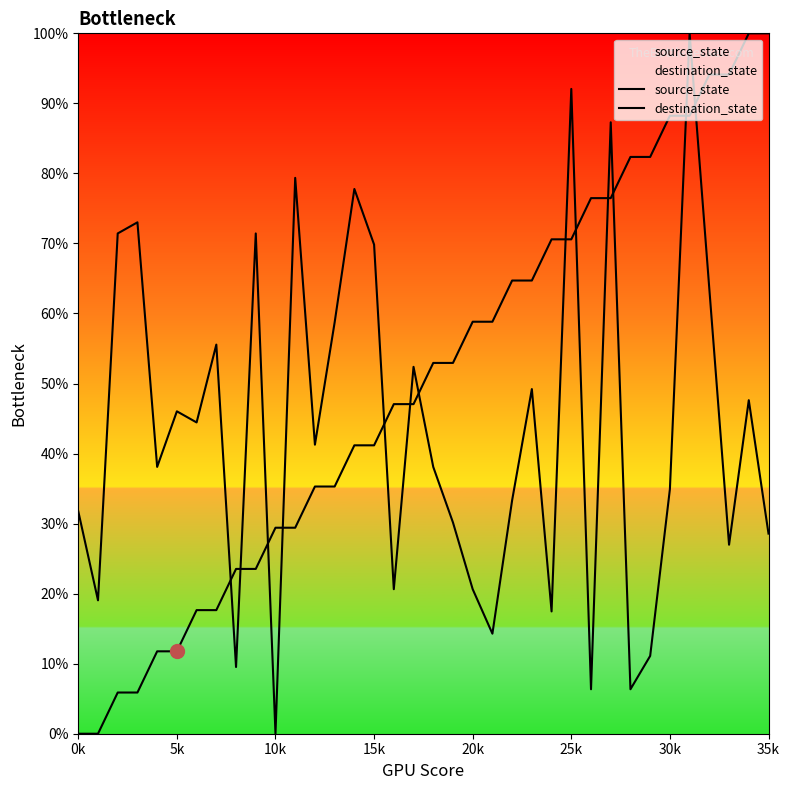

What is the average value of the destination_state series?

43.6